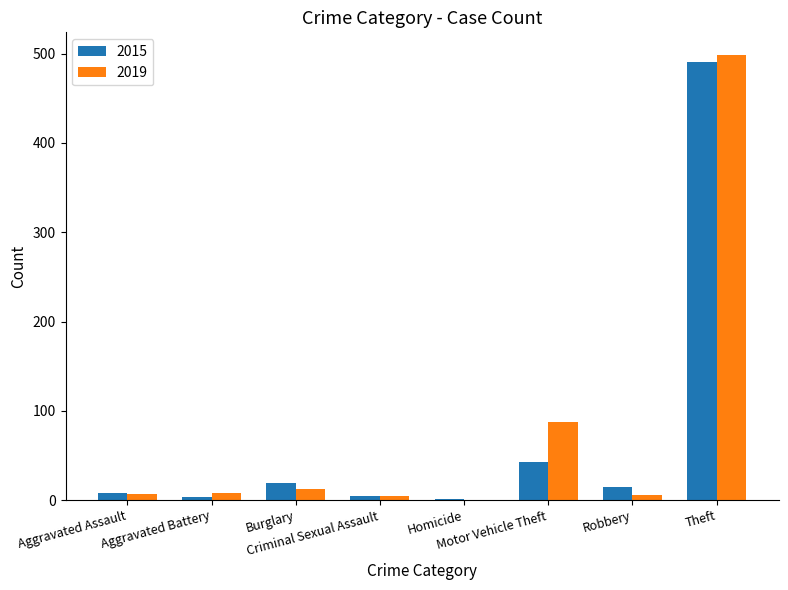

What is the sum of the 2015 values at Aggravated Battery and Aggravated Assault?

11